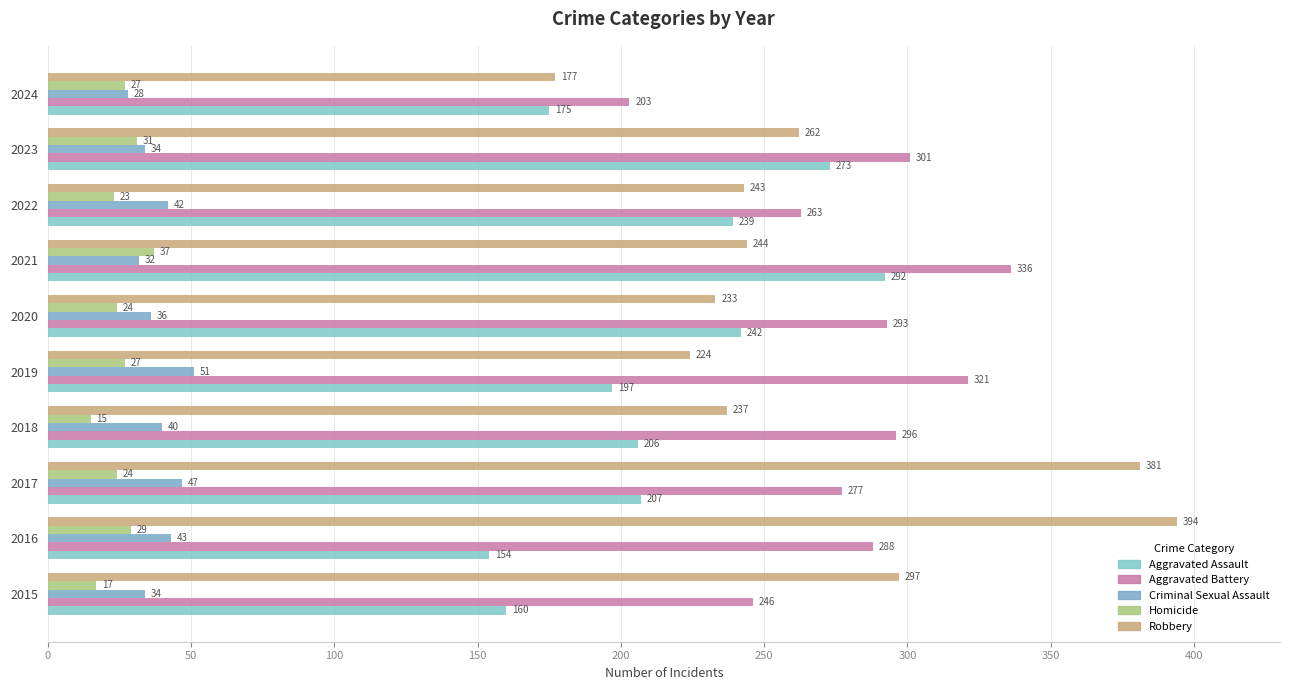

Reading left to right, transcribe all the data shown in this chart.

Aggravated Assault: 0=160	50=154	100=207	150=206	200=197	250=242	300=292	350=239	400=273	450=175
Aggravated Battery: 0=246	50=288	100=277	150=296	200=321	250=293	300=336	350=263	400=301	450=203
Criminal Sexual Assault: 0=34	50=43	100=47	150=40	200=51	250=36	300=32	350=42	400=34	450=28
Homicide: 0=17	50=29	100=24	150=15	200=27	250=24	300=37	350=23	400=31	450=27
Robbery: 0=297	50=394	100=381	150=237	200=224	250=233	300=244	350=243	400=262	450=177